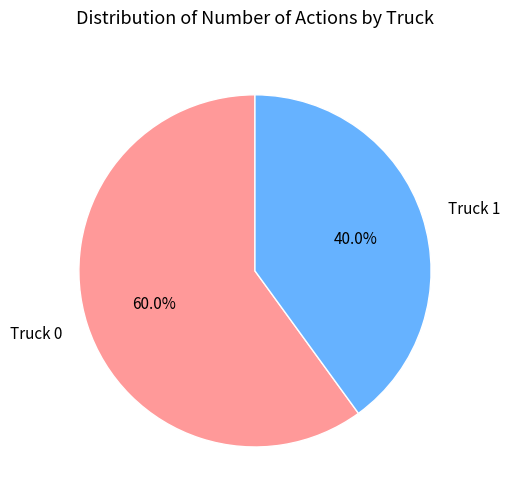

How many segments does this pie chart have?

2